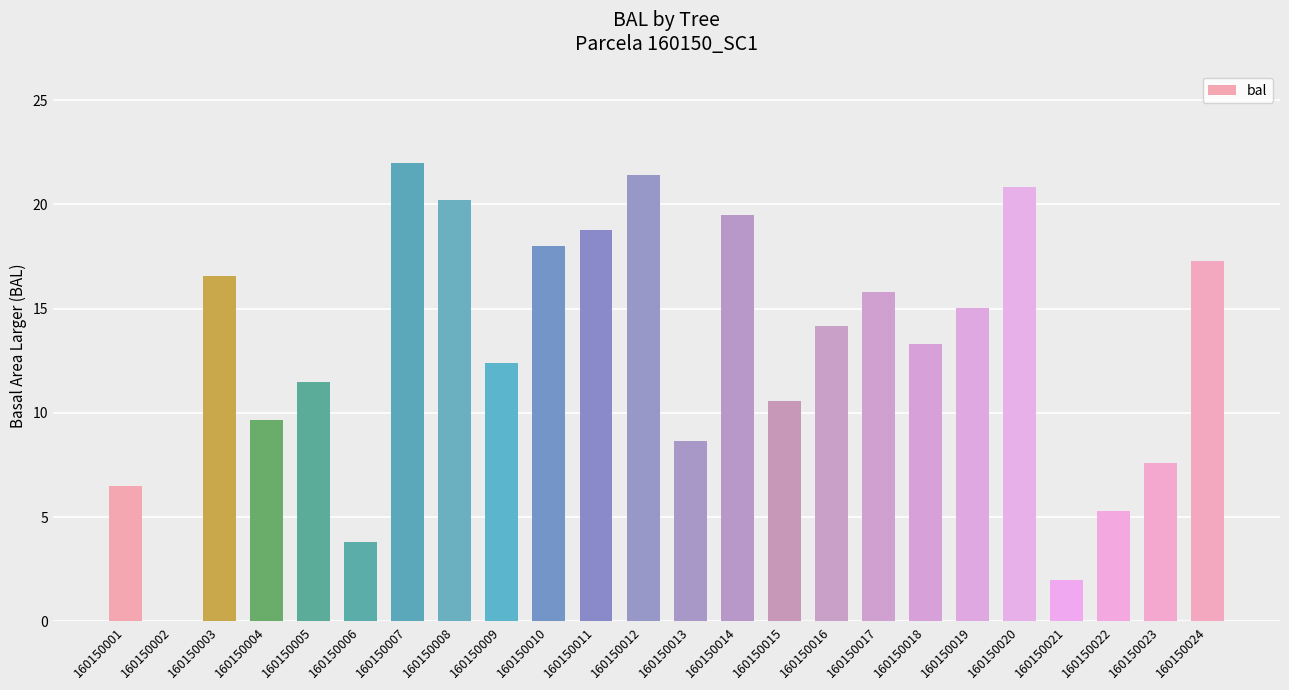

True or false: the data shows 11.5 at 160150003.

False